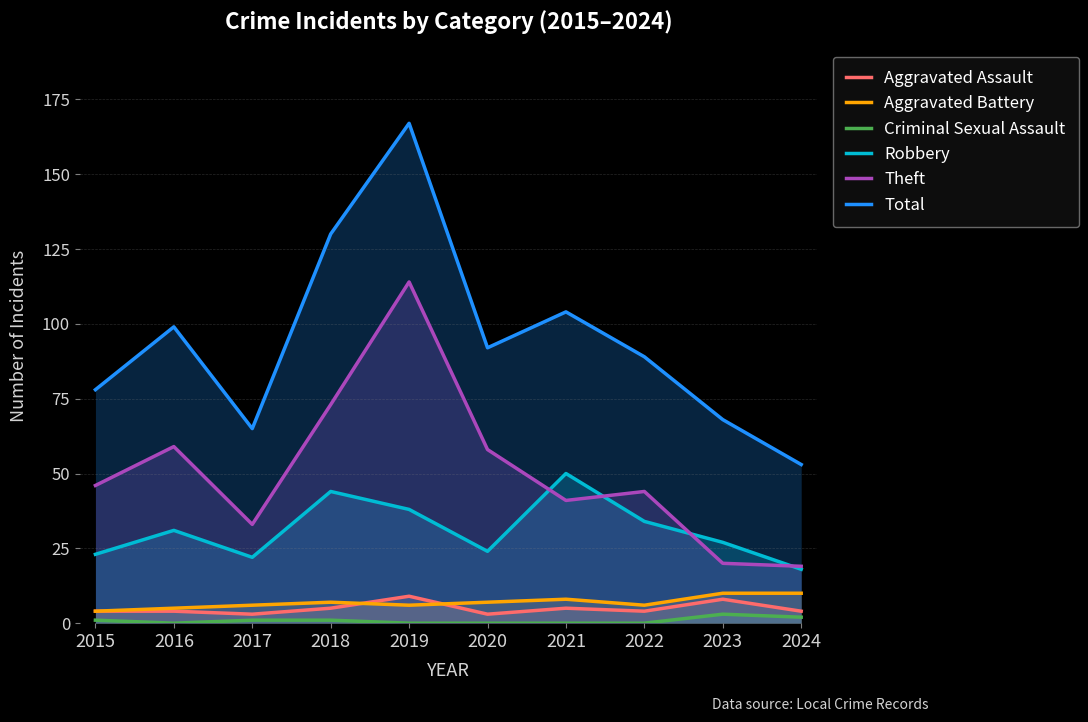

True or false: Robbery and Criminal Sexual Assault cross at least once.

False